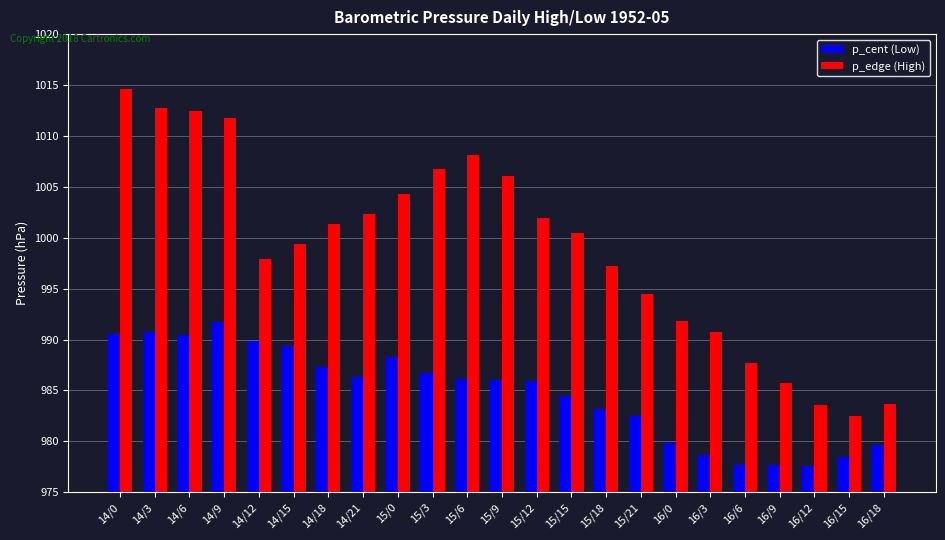

Which series changed the most between 14/12 and 15/9?

p_edge (High)